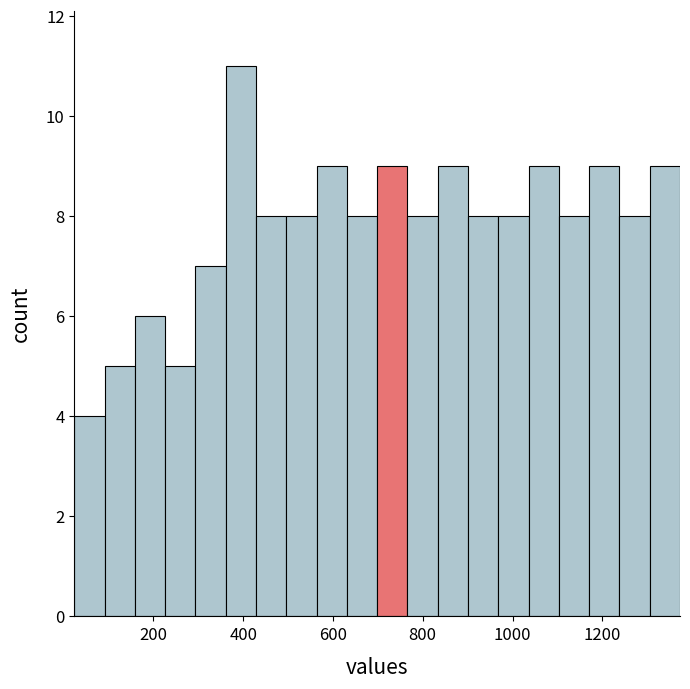

Read against the x-axis, roughly where is the centre of the tallest bar?

400